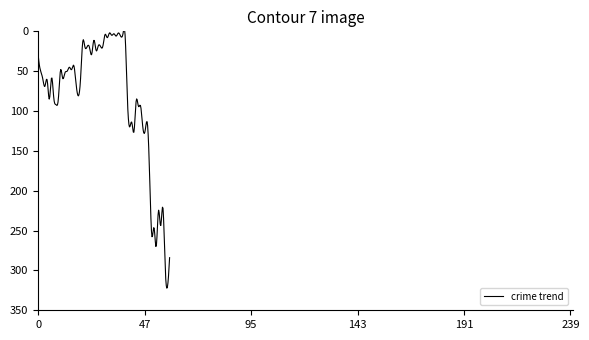

What is the greatest value displayed?

322.3